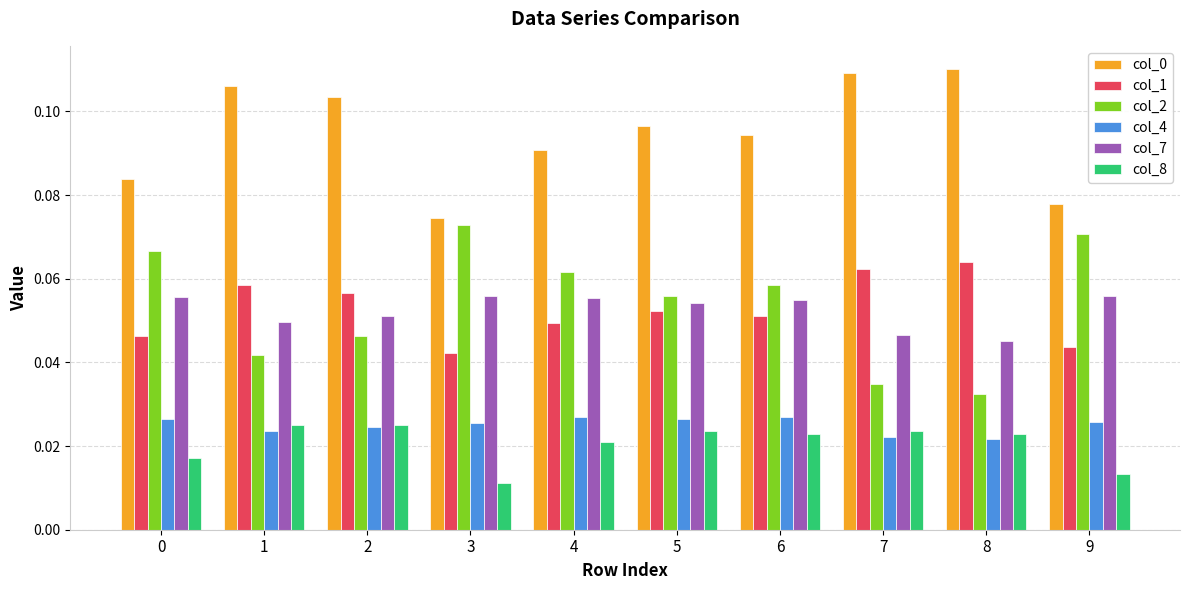

What is the total value across all series at 2?

0.3